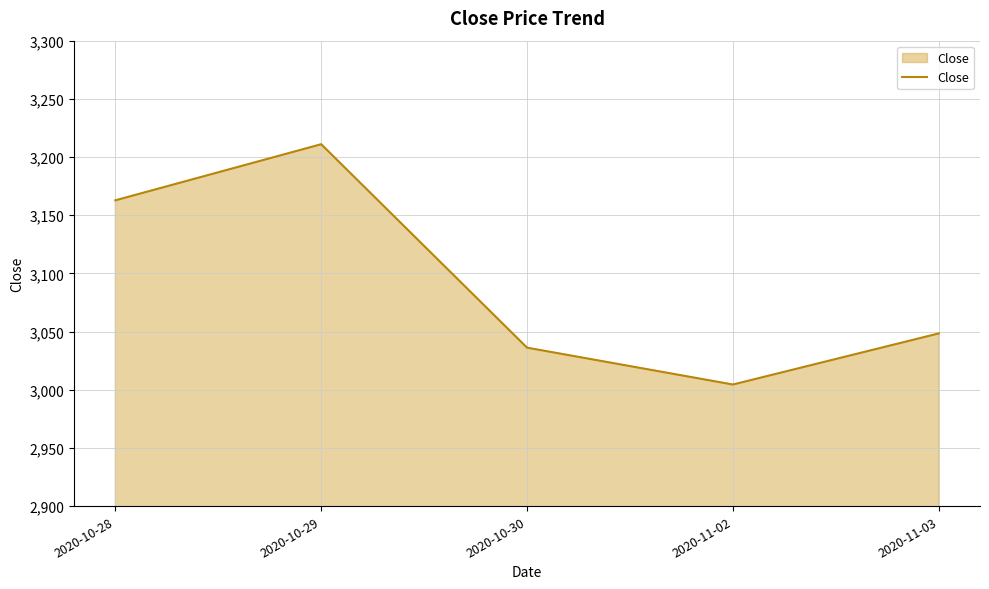

What is the approximate value at 2020-10-29?

3211.0